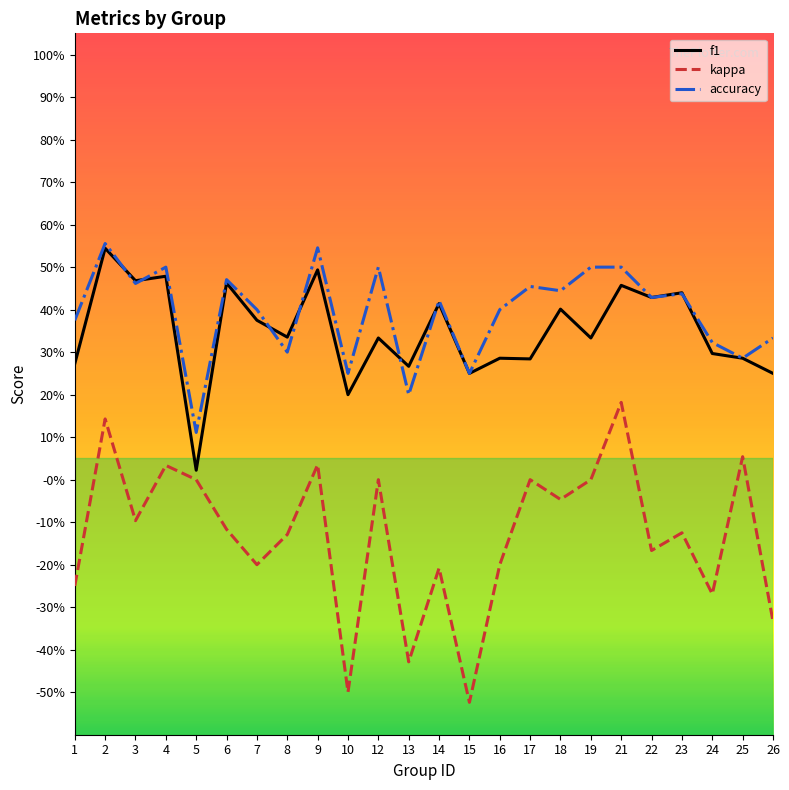

What are all the series names shown in the legend?

f1, kappa, accuracy